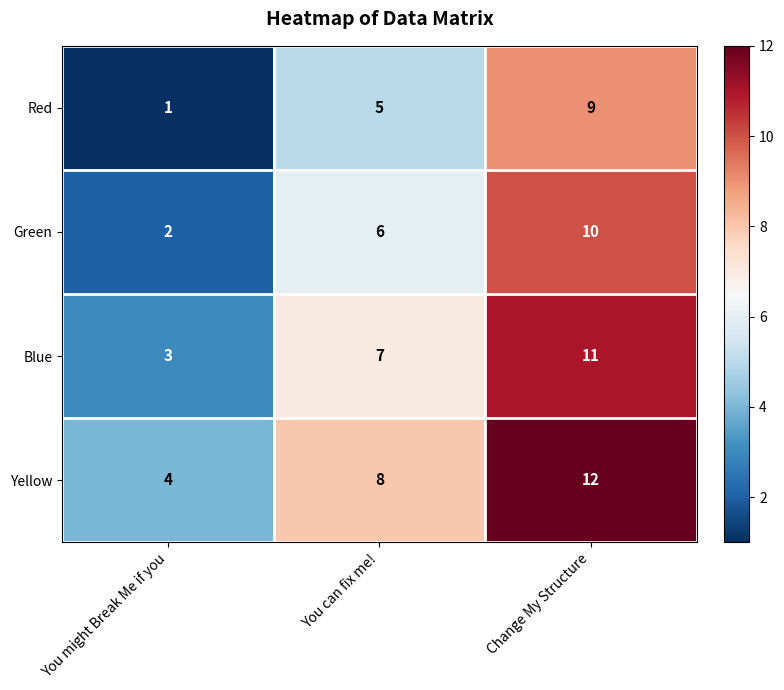

What is the difference between the highest and lowest values at You might Break Me if you?

3